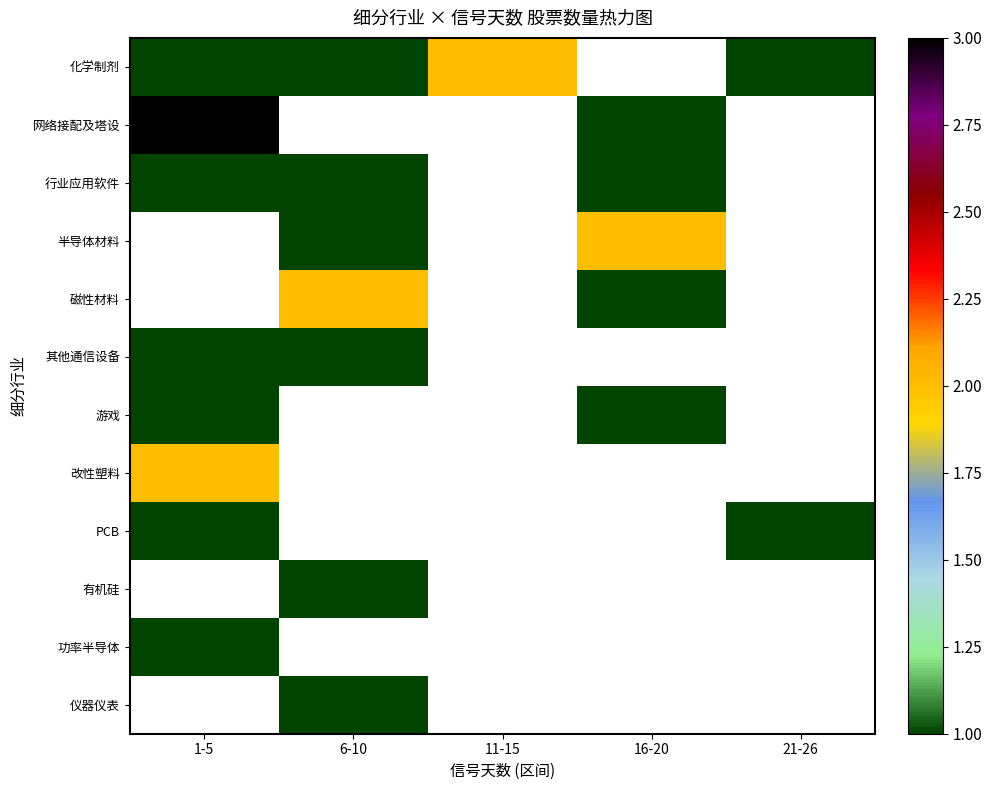

The value of 半导体材料 at 16-20 is 1.2. True or false?

False